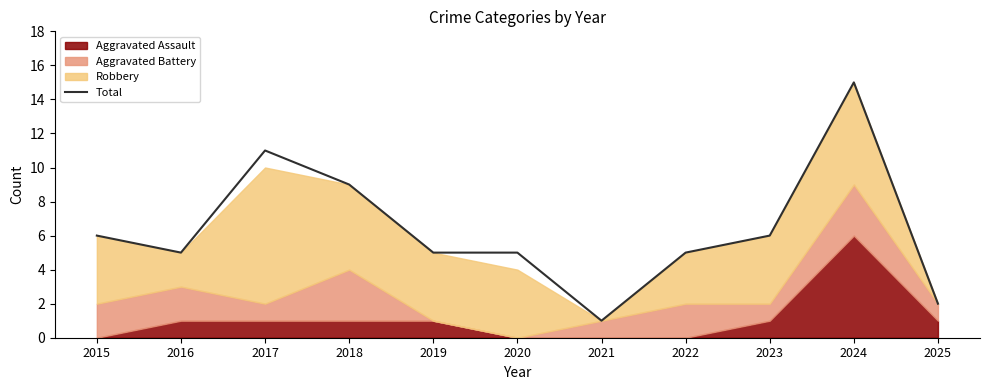

What is the change in value from 2018 to 2020?

-4